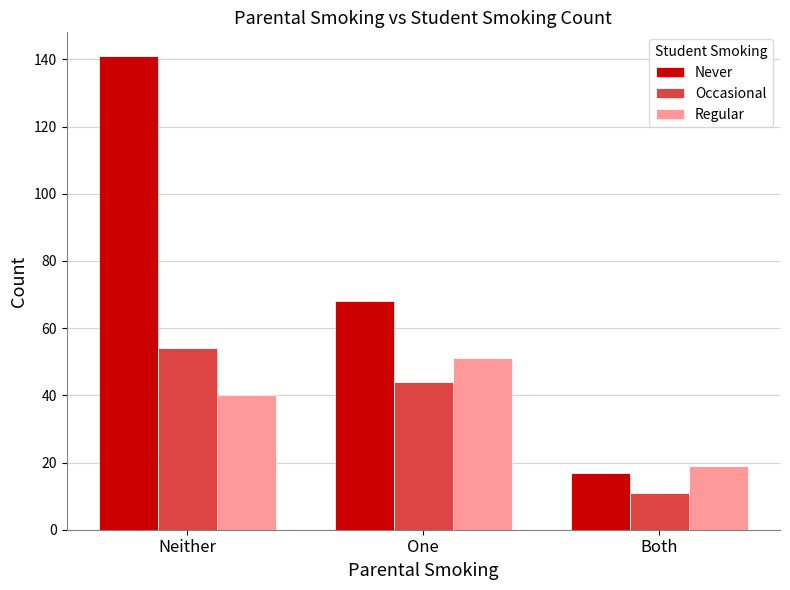

Reading left to right, extract all data points from this chart.

Never: Neither=141	One=68	Both=17
Occasional: Neither=54	One=44	Both=11
Regular: Neither=40	One=51	Both=19